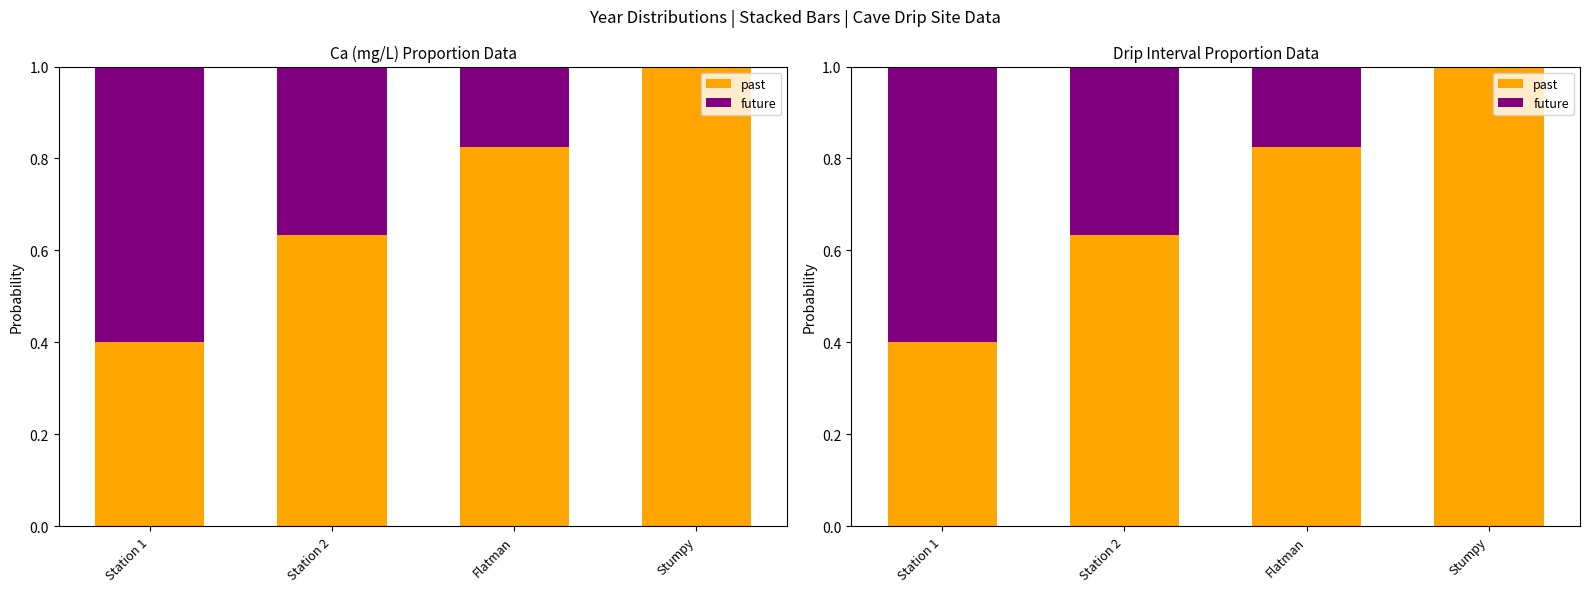

Rank the series by their average value, from lowest to highest.

future, past